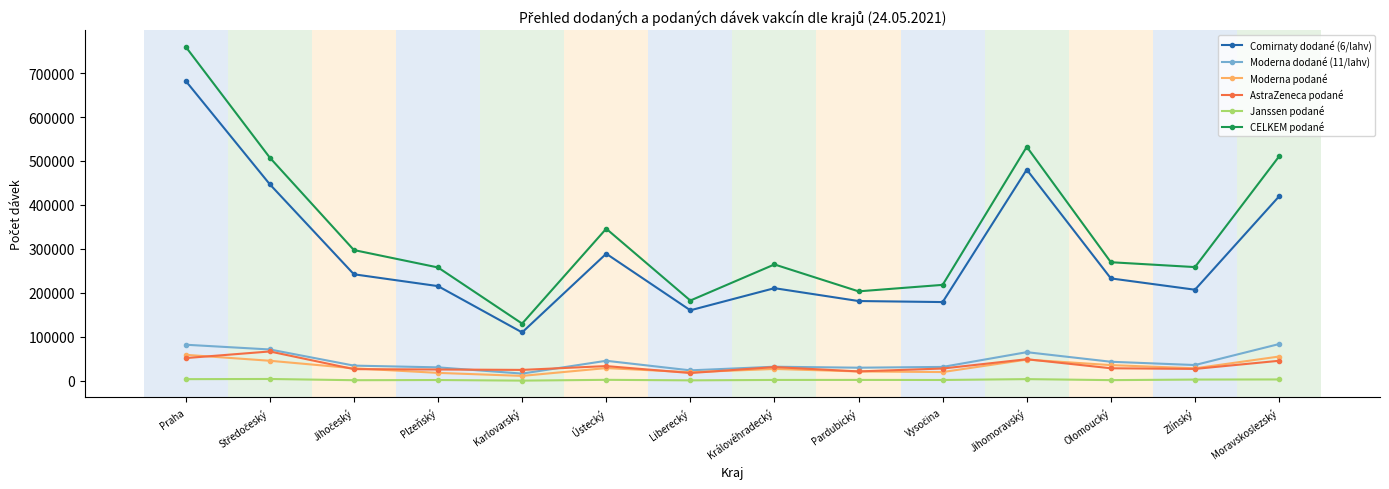

What position from the left is Plzeňský?

4